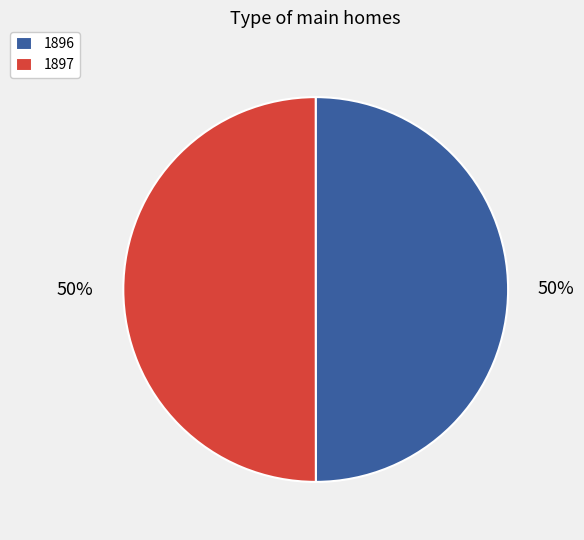

Is the sum of 1896 and 1897 greater than half?

Yes